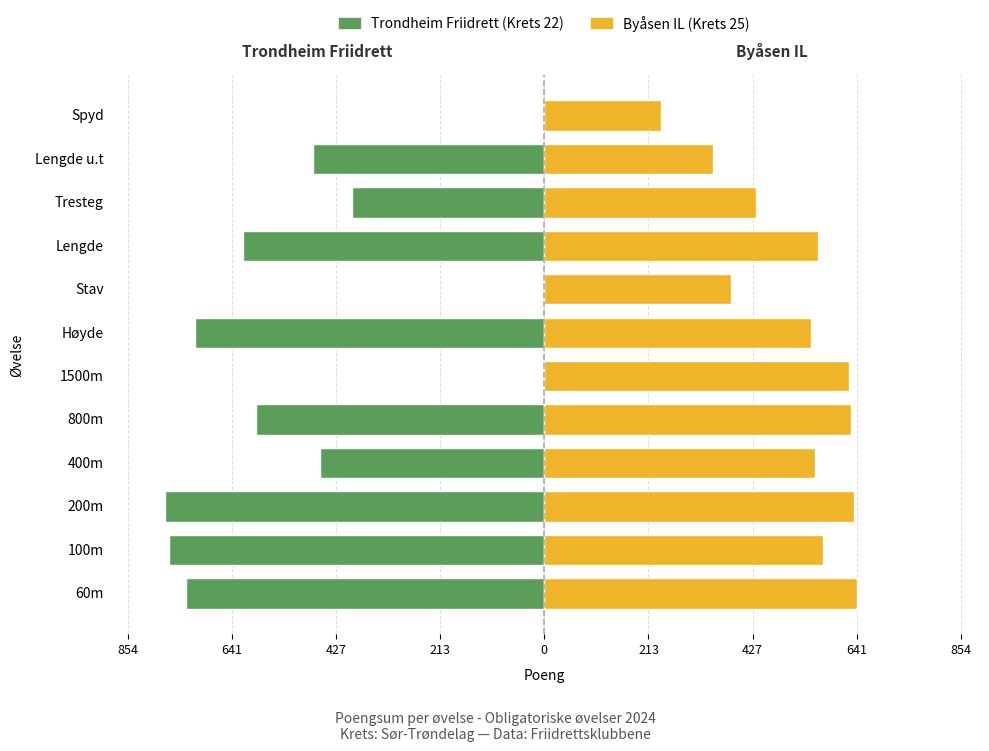

The Trondheim Friidrett series shows -394 at Tresteg. True or false?

True